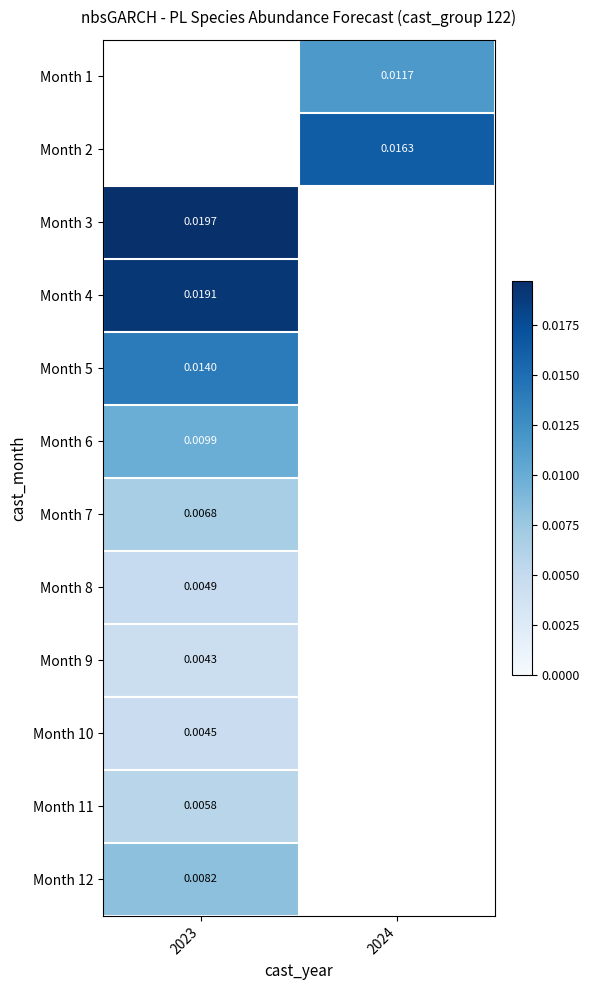

Is the value of Month 8 at 2023 greater than the value of Month 12 at 2023?

No